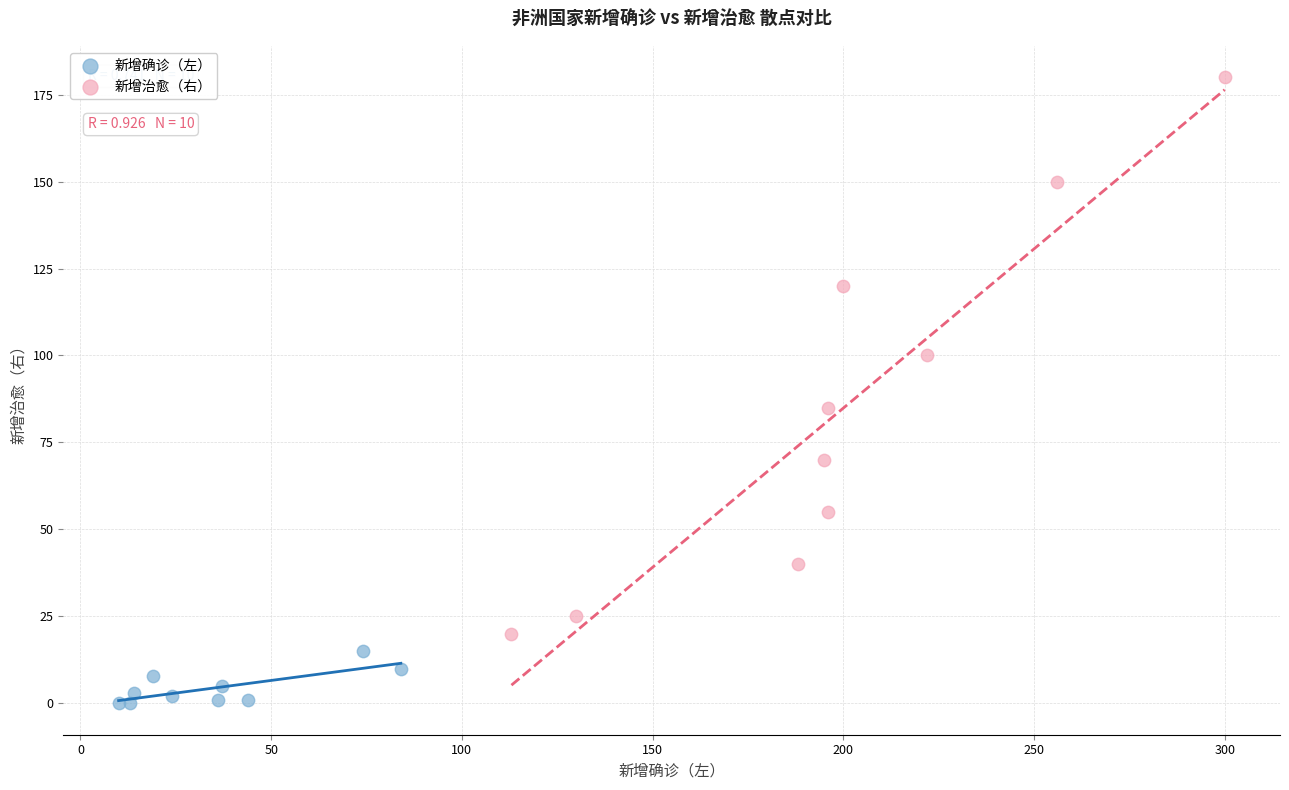

What are all the series names shown in the legend?

新增确诊（左）, 新增治愈（右）